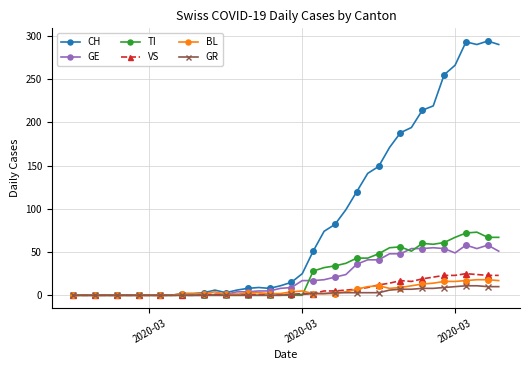

At how many categories does at least one series exceed 105?

14